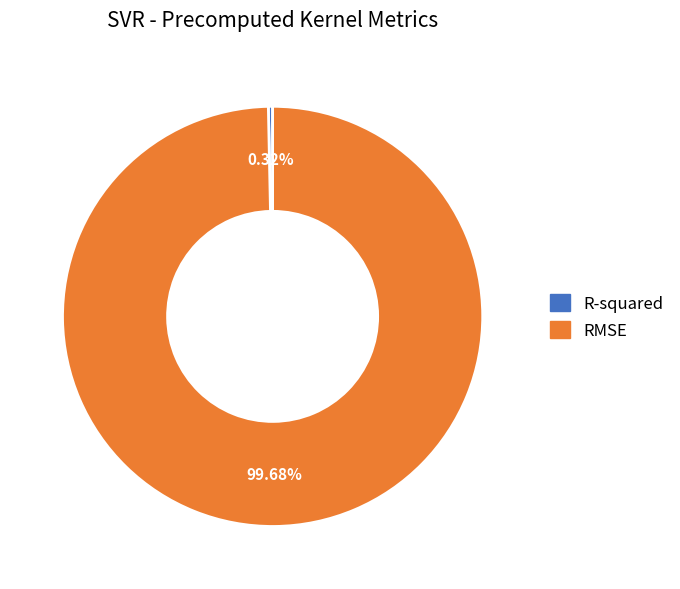

What is the largest slice in the pie chart?

RMSE